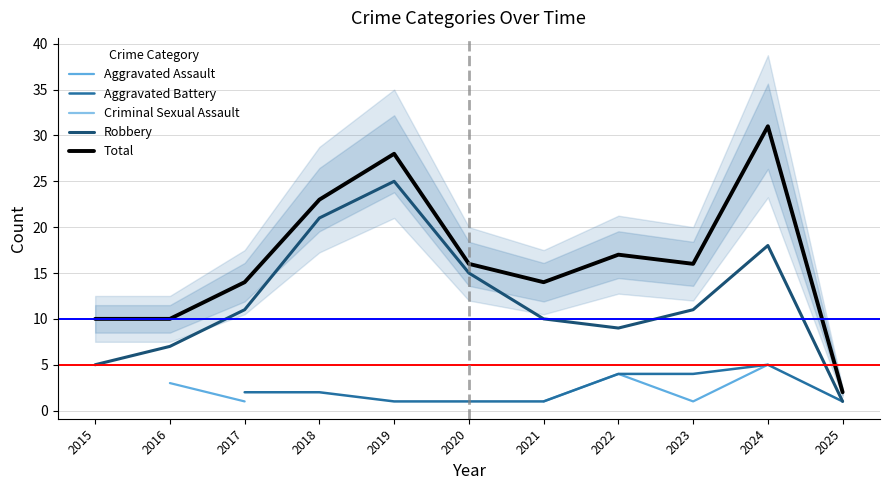

True or false: Aggravated Assault and Robbery intersect in this chart.

False